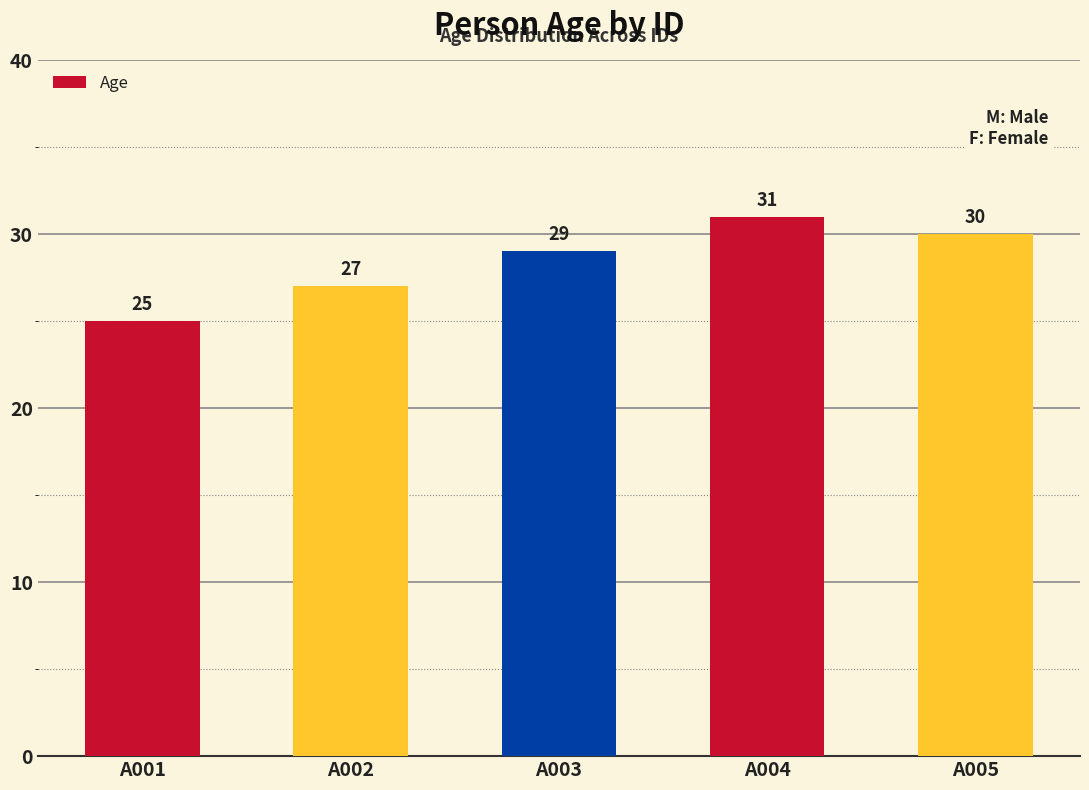

List the labels in order of value, largest first.

A004, A005, A003, A002, A001